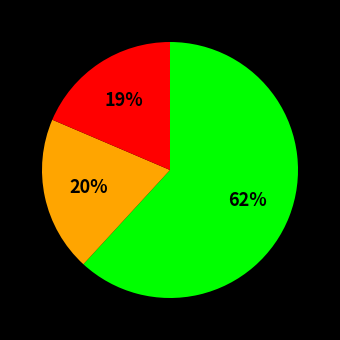

To the nearest percent, what is the average slice percentage?

33%